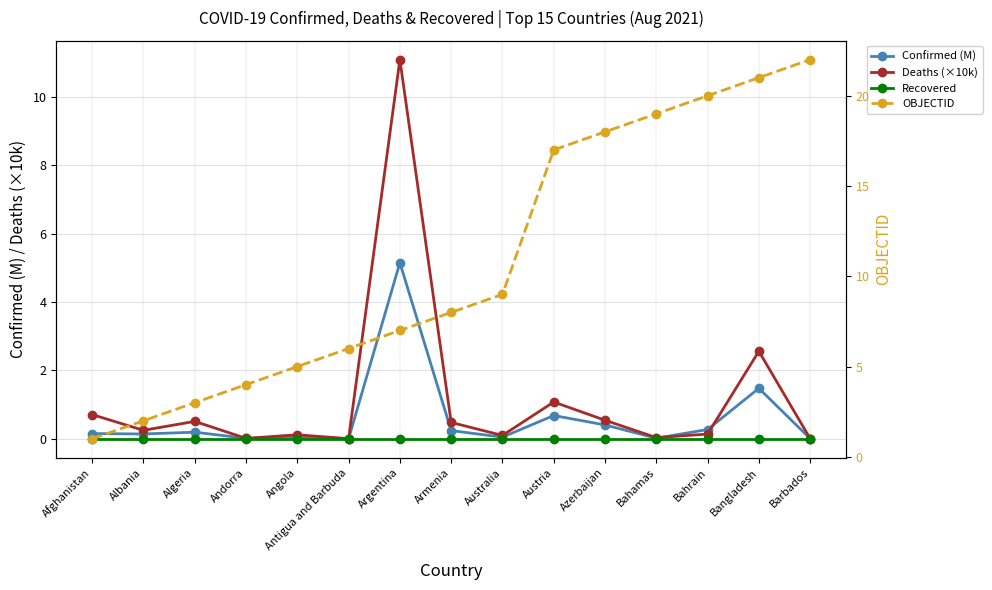

Rank the series by their maximum value, from lowest to highest.

Recovered, Confirmed (M), Deaths (×10k), OBJECTID